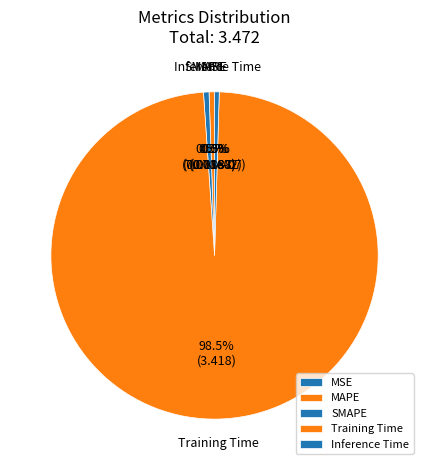

Which category accounts for the majority?

Training Time